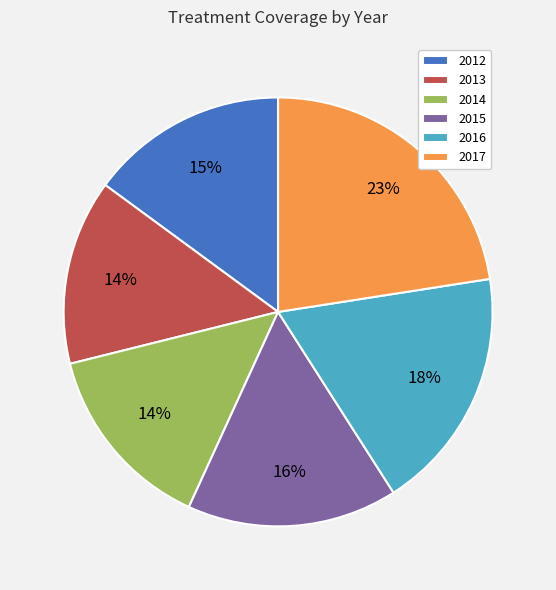

Which slice is the largest?

2017